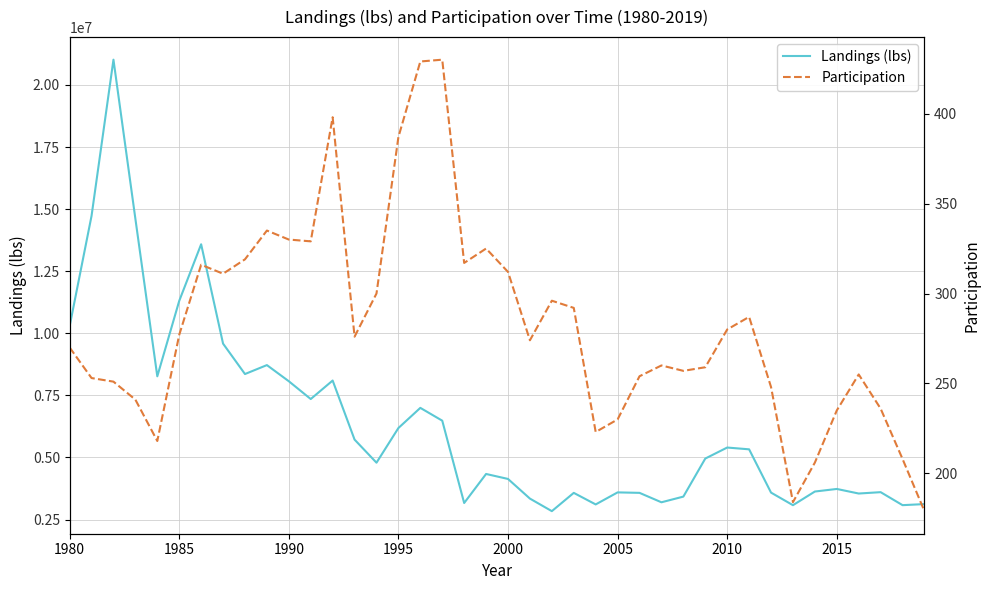

How many categories are shown in the chart?

40